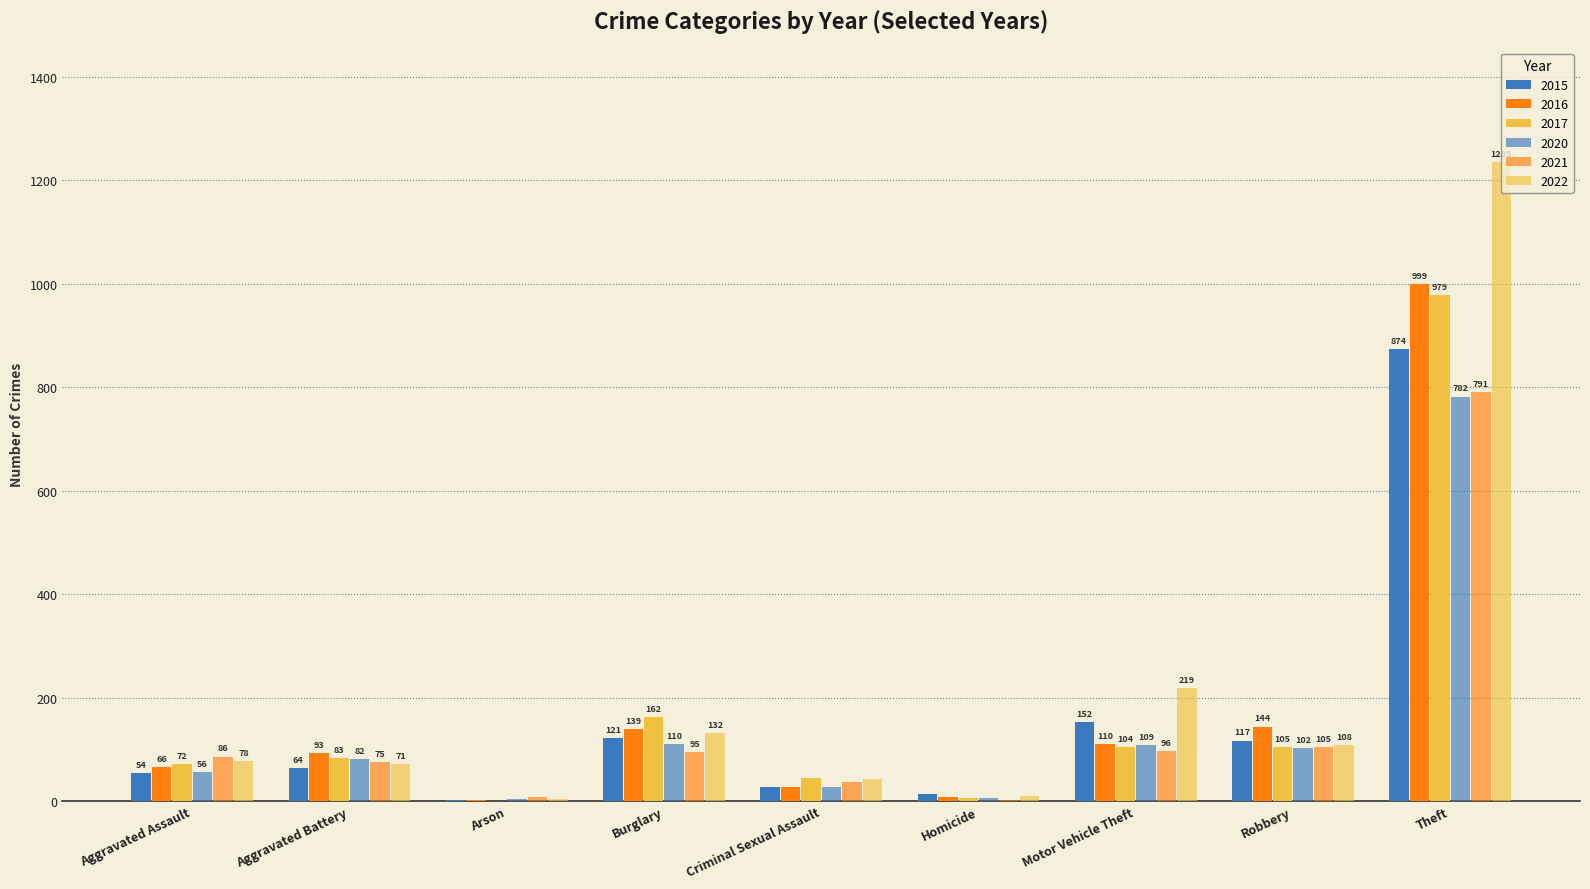

How many series are shown in this chart?

6